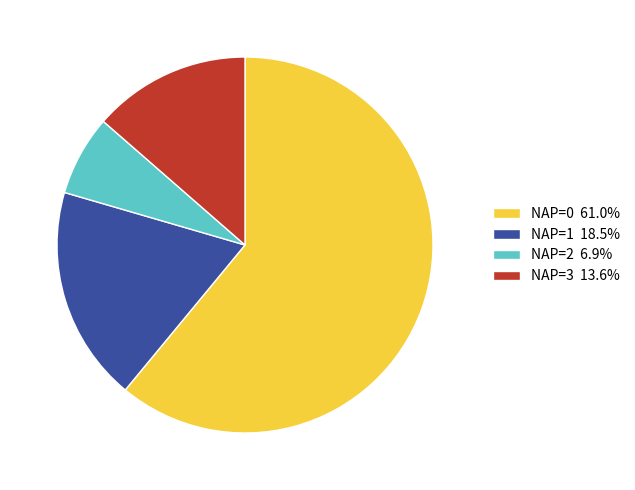

How many segments does this pie chart have?

4